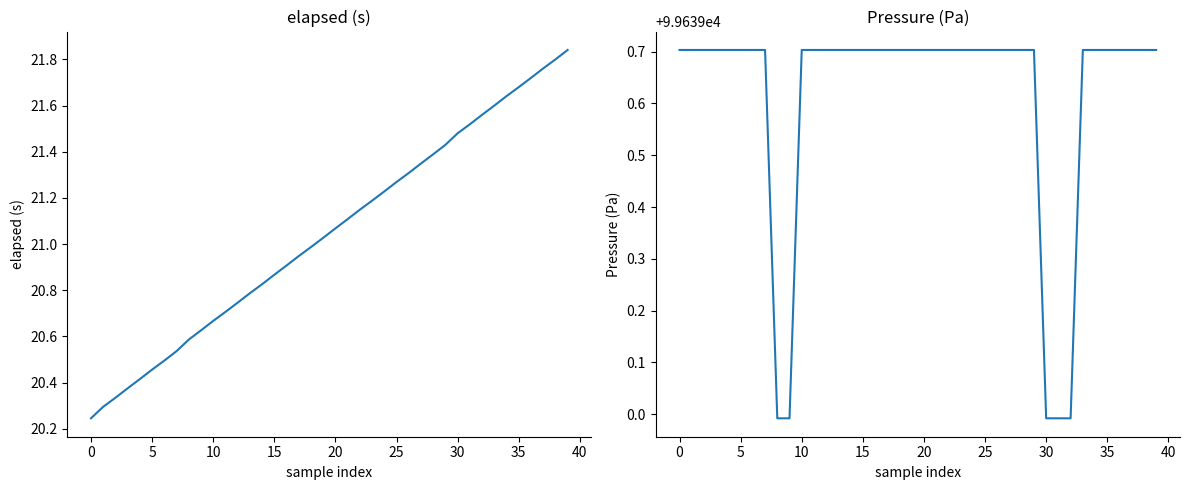

Does the chart display data point markers on the line(s)?

No